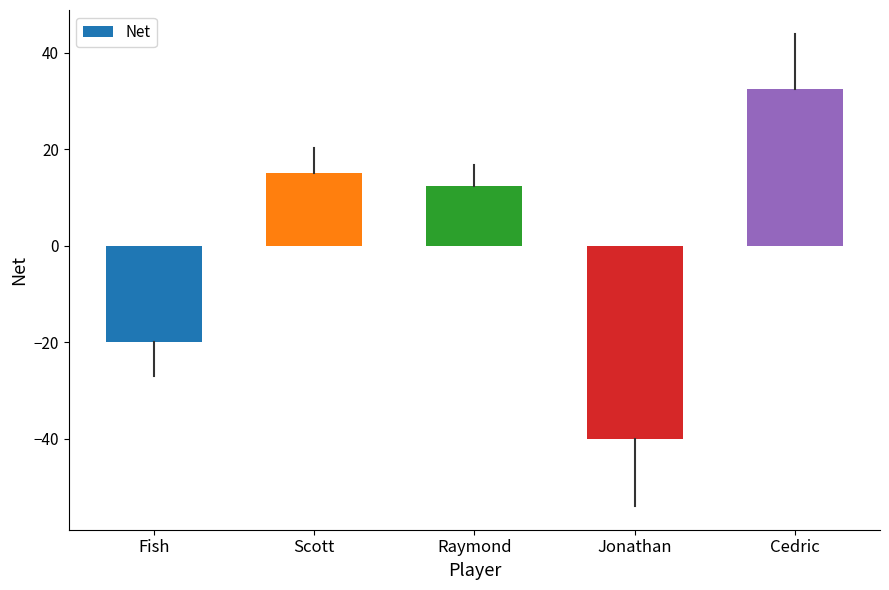

What is the change in value from Raymond to Jonathan?

-52.3